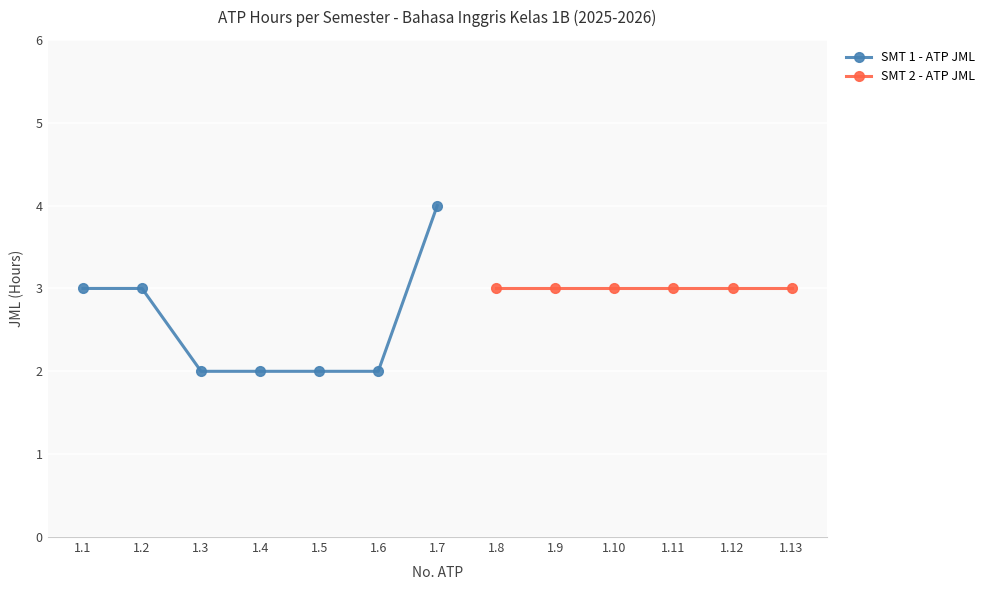

Reading left to right, transcribe all the data shown in this chart.

1.1=3	1.2=3	1.3=2	1.4=2	1.5=2	1.6=2	1.7=4